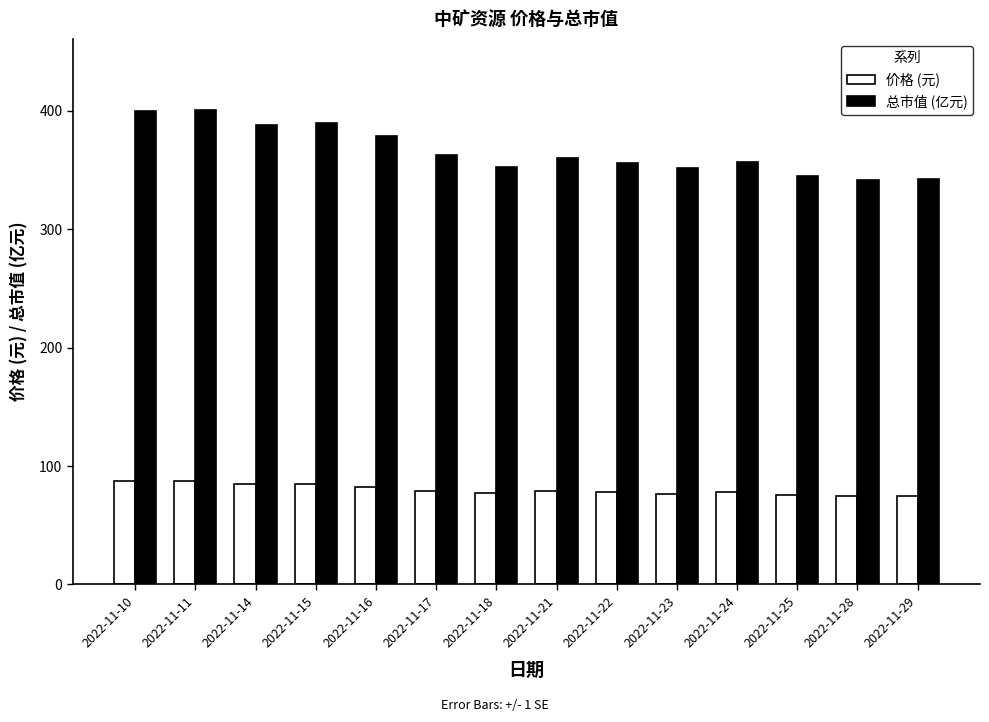

What is the approximate value of 价格 (元) at 2022-11-23?

76.8